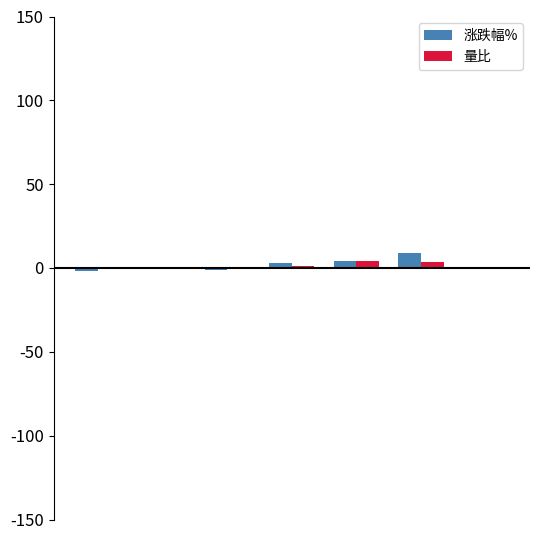

What is the maximum value for 涨跌幅%?

9.1